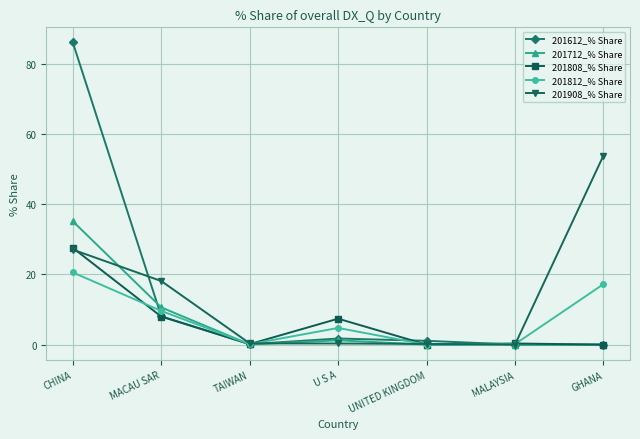

What is the maximum value for 201712_% Share?

35.1